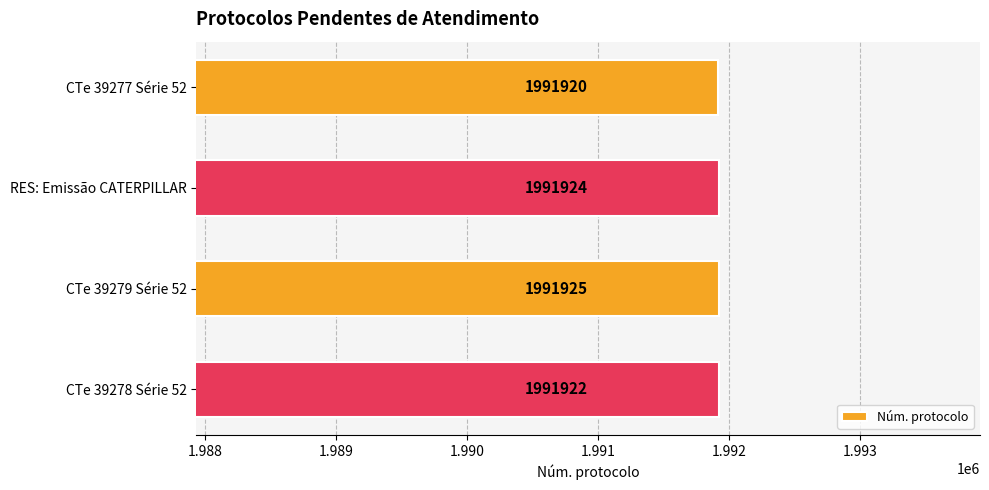

How many values are between 1991922 and 1991925?

3